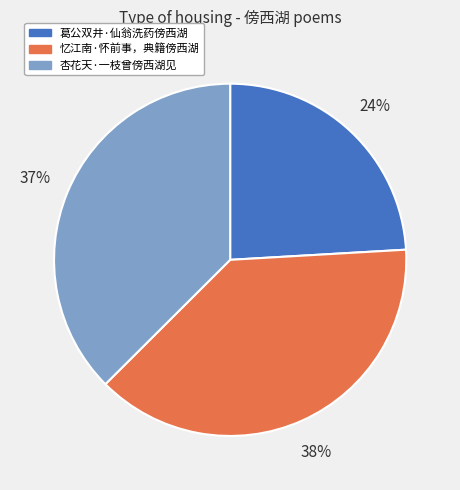

How many segments does this pie chart have?

3